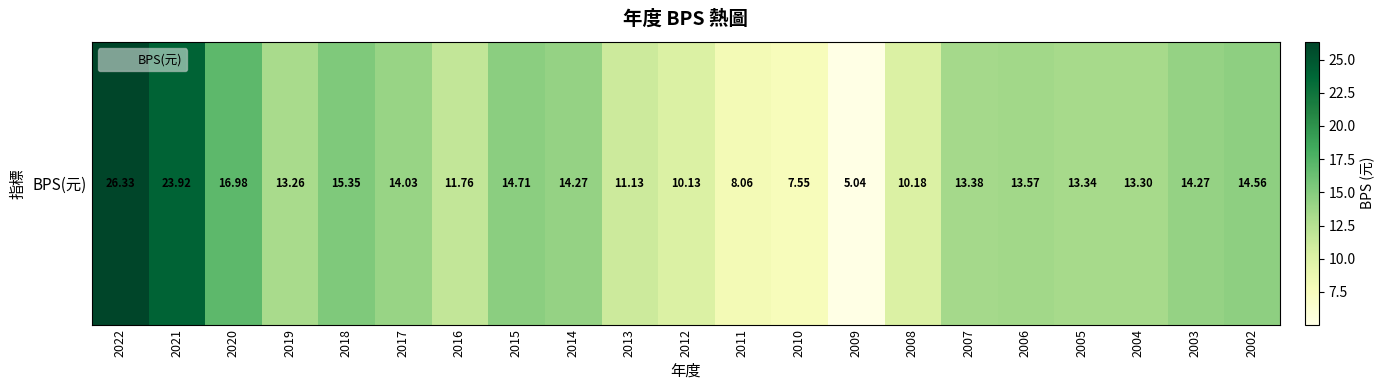

Approximately how many times larger is the value at 2020 compared to 2003?

1.2